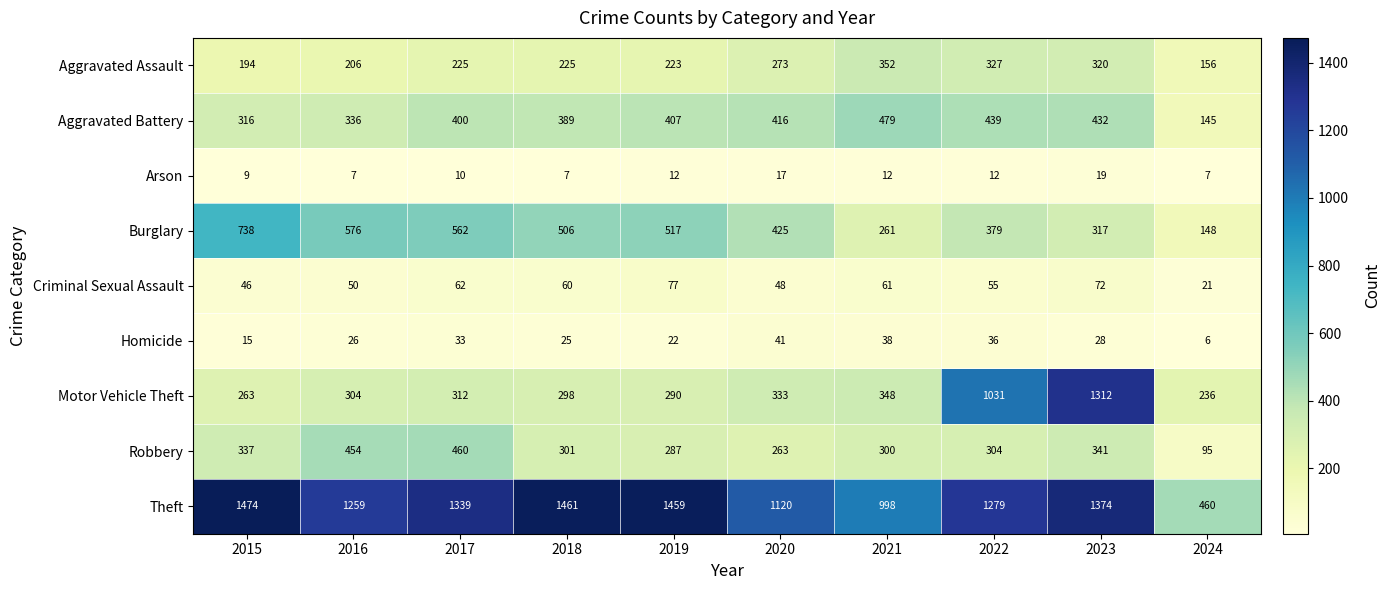

What is the approximate value of Motor Vehicle Theft at 2018, to the nearest 50?

300